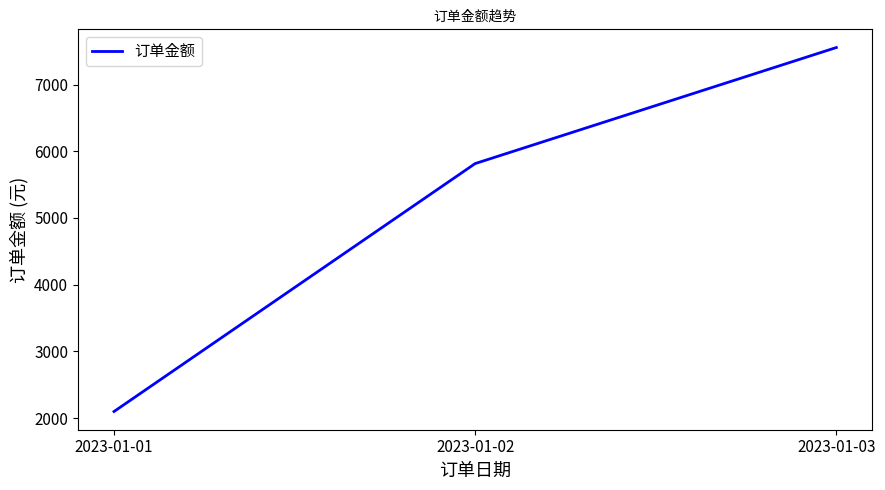

Reading left to right, extract all data points from this chart.

2099.0	5815.9	7555.3